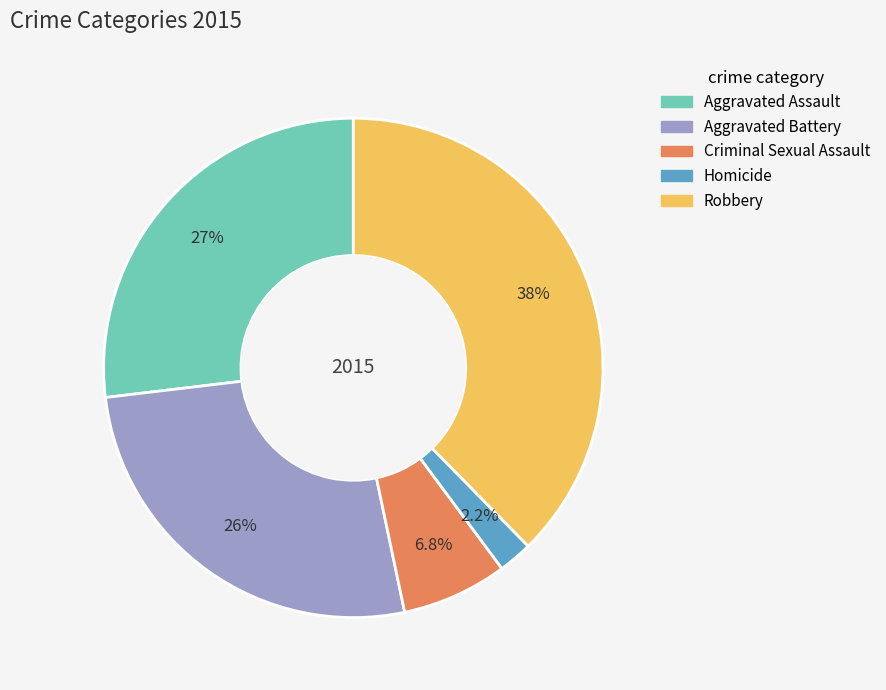

Which category has the smallest portion of the pie?

Homicide